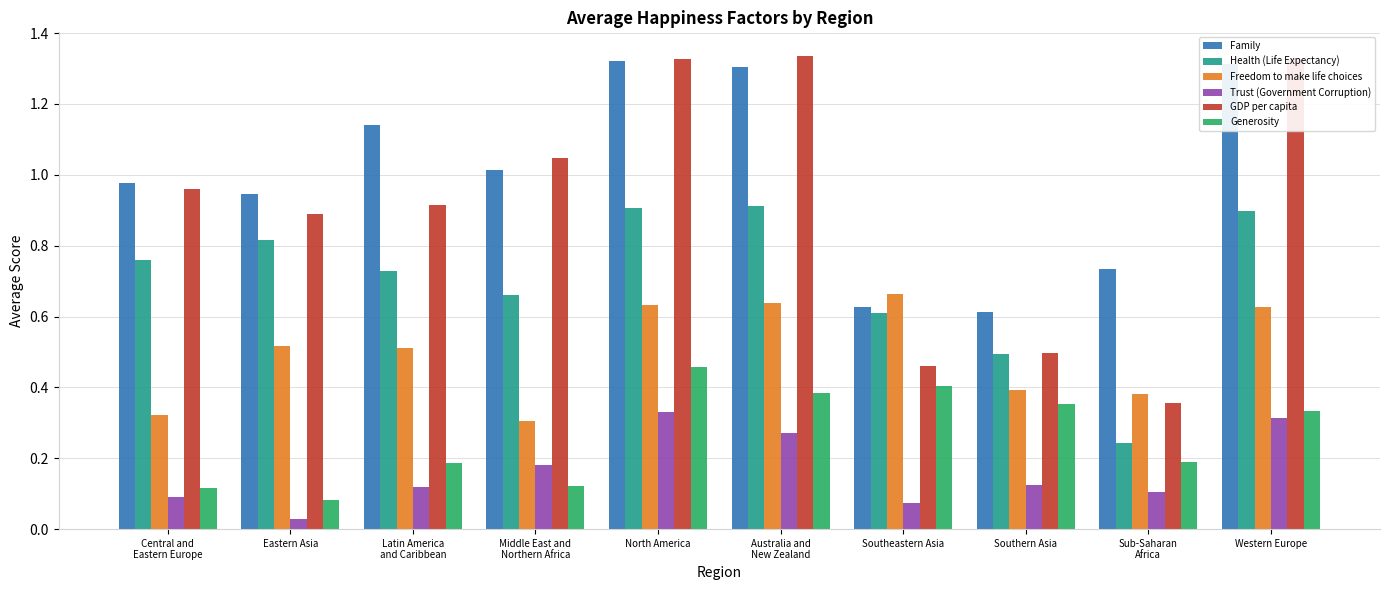

What are all the series names shown in the legend?

Family, Health (Life Expectancy), Freedom to make life choices, Trust (Government Corruption), GDP per capita, Generosity